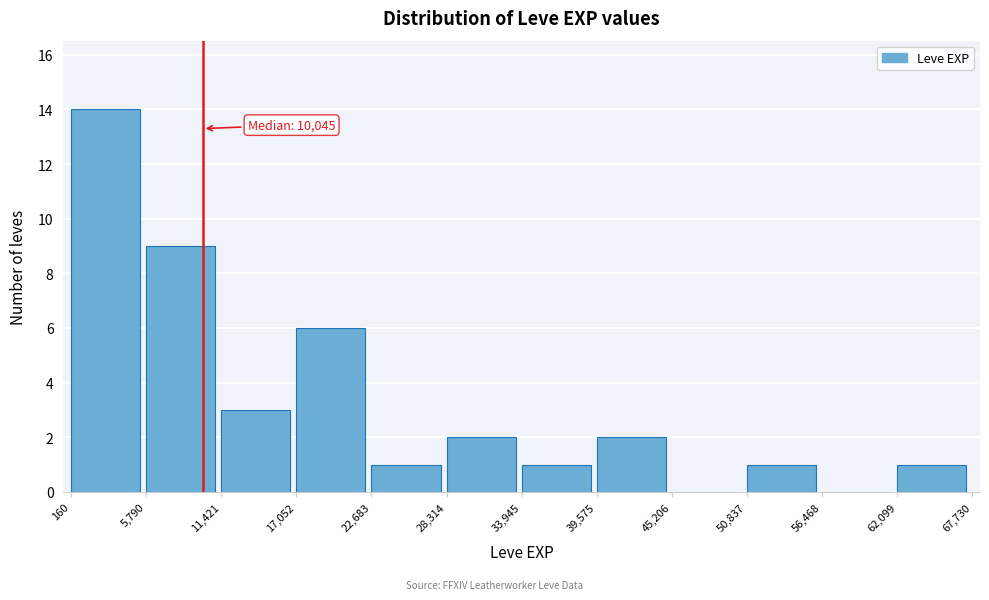

Which range on the x-axis has the tallest bar?

160 to 5,790